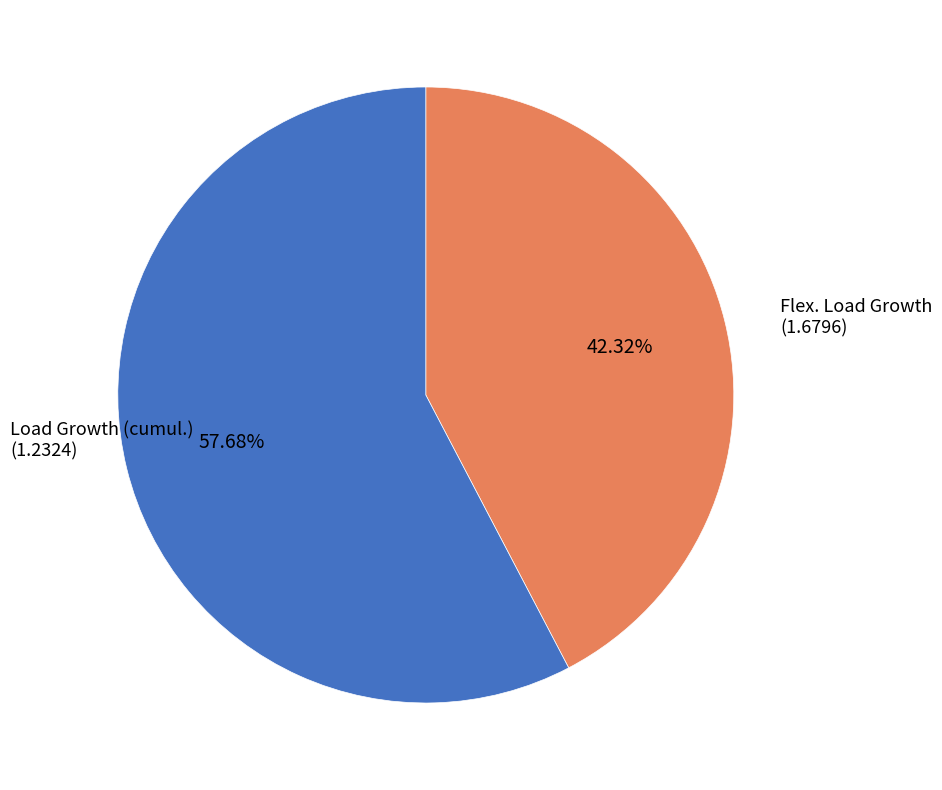

Which category accounts for the majority?

Flex. Load Growth